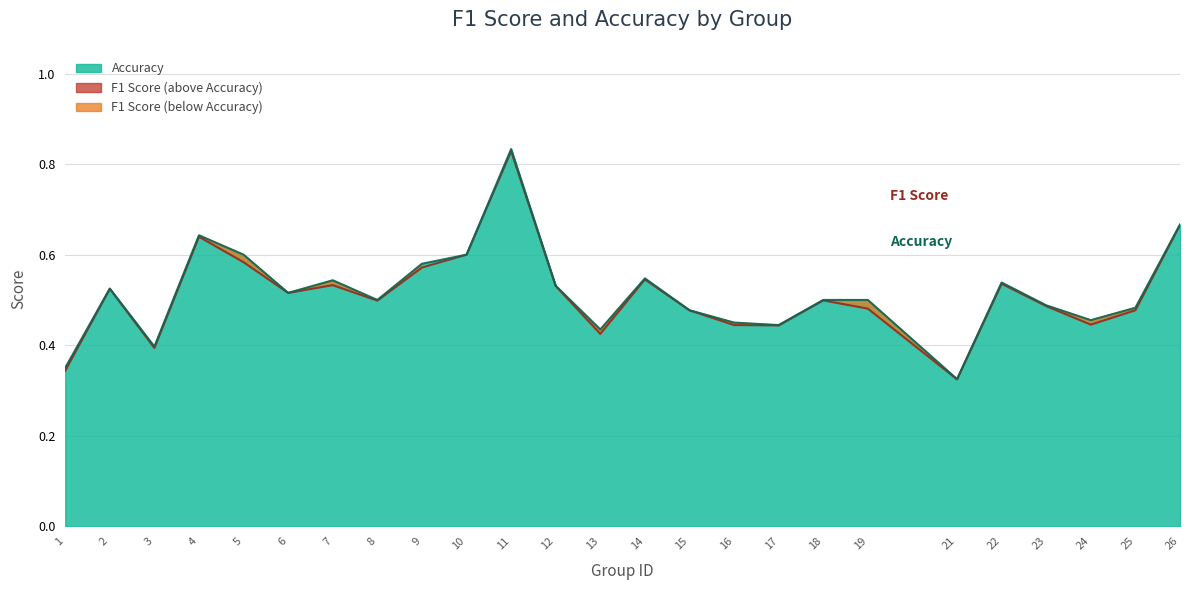

At which category does Accuracy reach its first local peak?

2